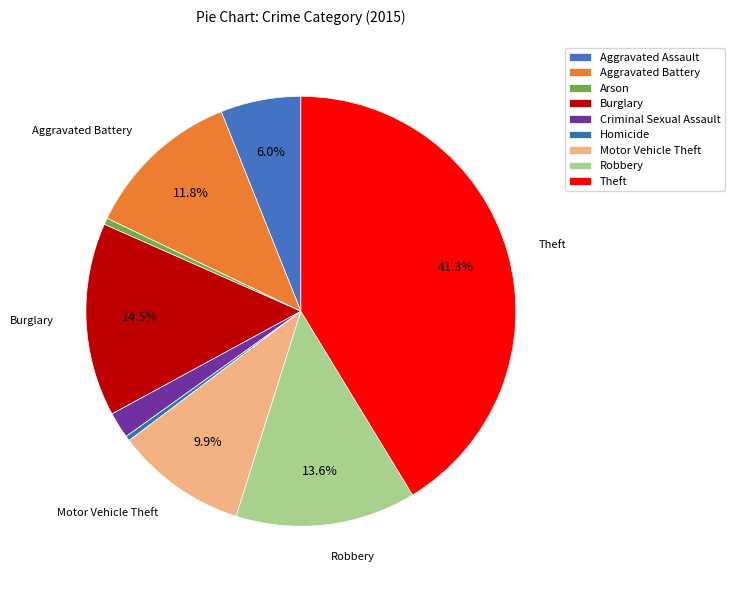

Which slice is the largest?

Theft